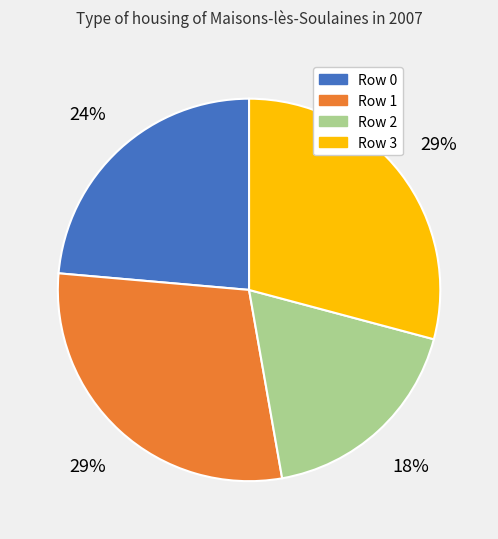

The Row 2 slice represents 9% of the pie. True or false?

False